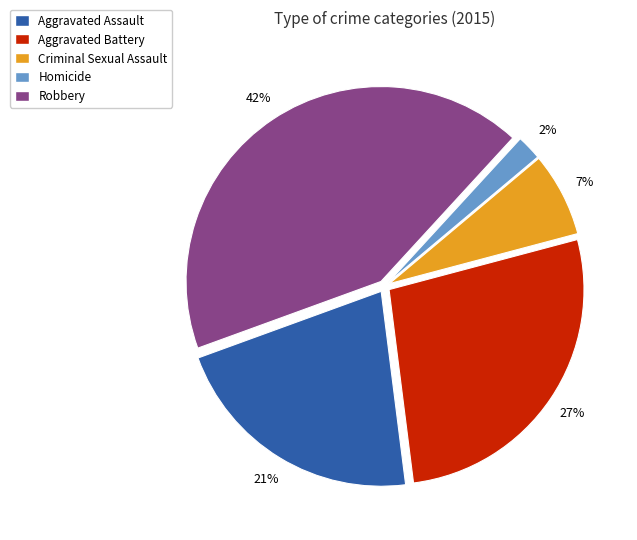

Rank the categories by value from highest to lowest.

Robbery, Aggravated Battery, Aggravated Assault, Criminal Sexual Assault, Homicide